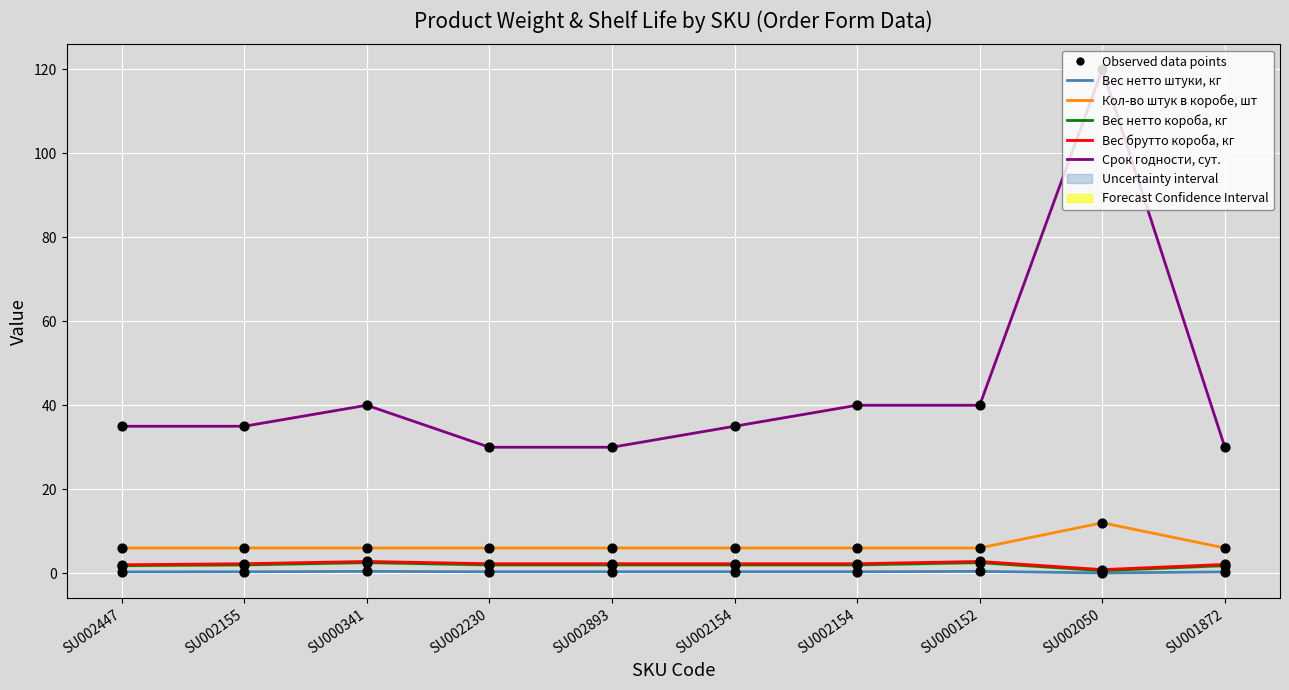

Which series reaches the maximum Y coordinate?

Срок годности, сут.